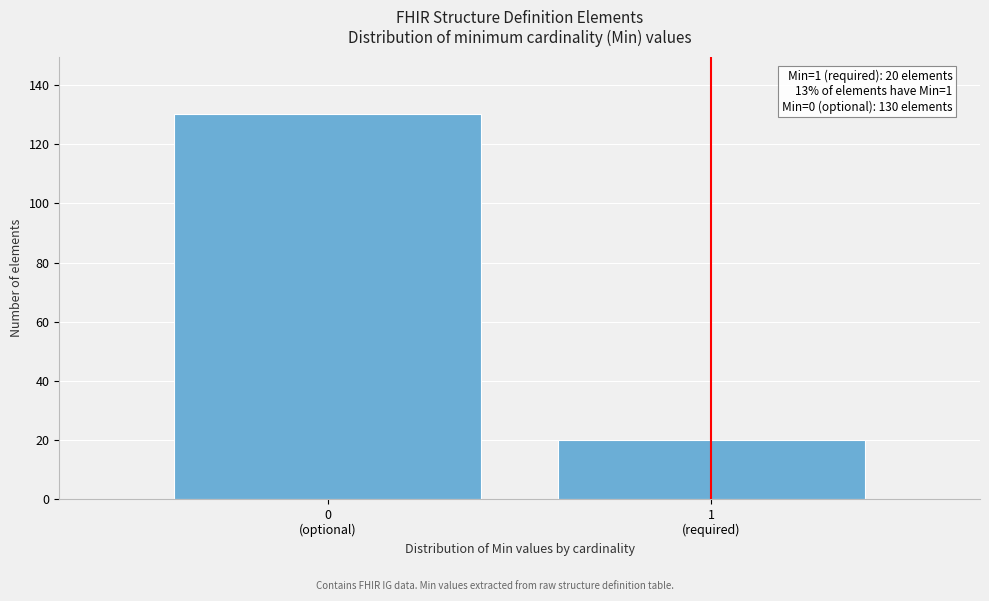

Reading left to right, list all the values displayed in this chart.

130	20